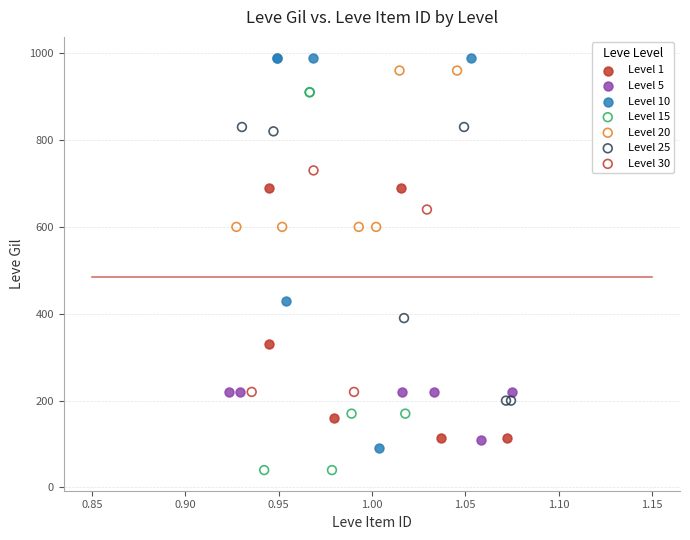

Which series reaches the minimum Y coordinate?

Level 15